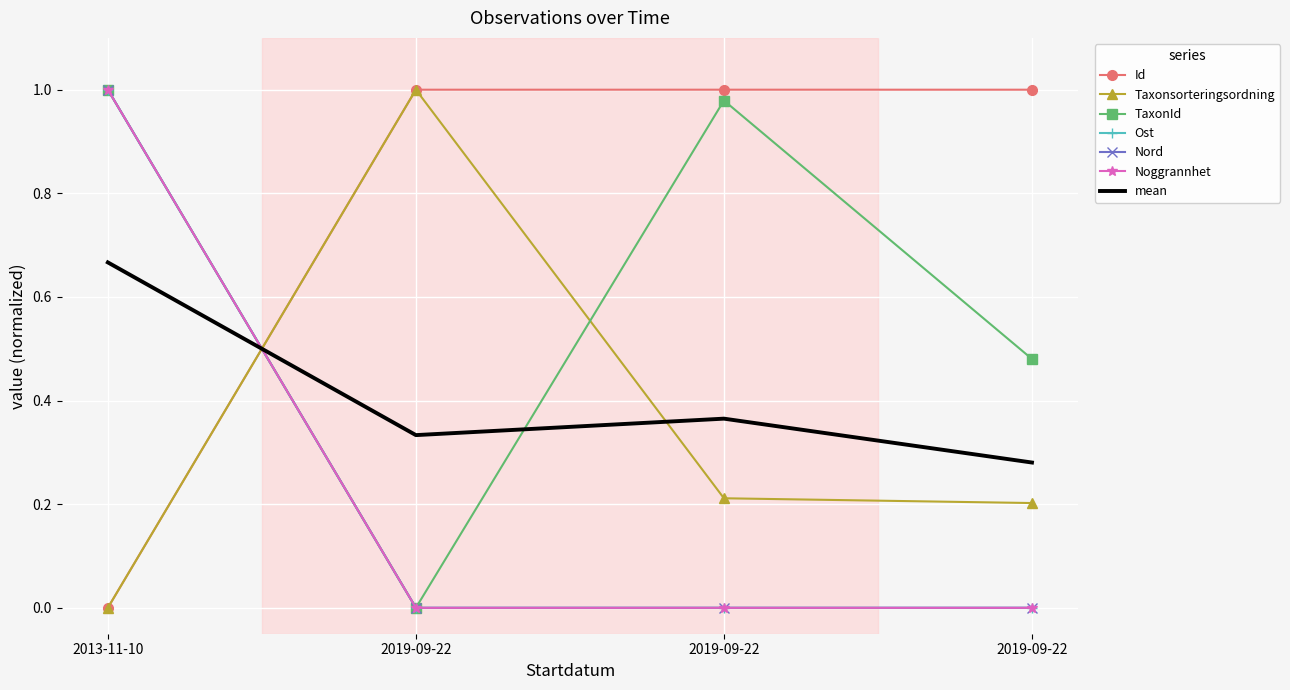

At how many categories does at least one series exceed 0?

4